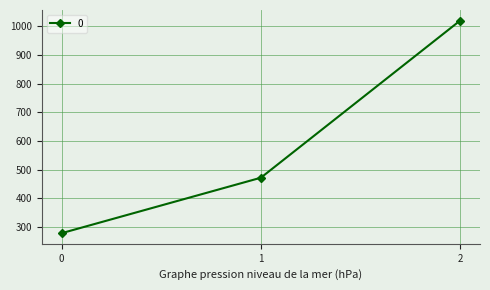

What is the average value?

589.7